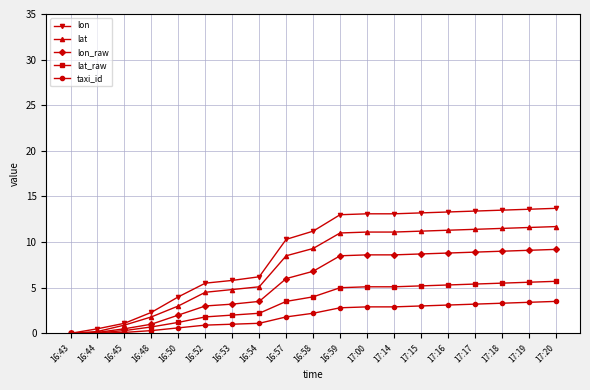

Between 16:54 and 17:16, which series saw the biggest shift?

lon